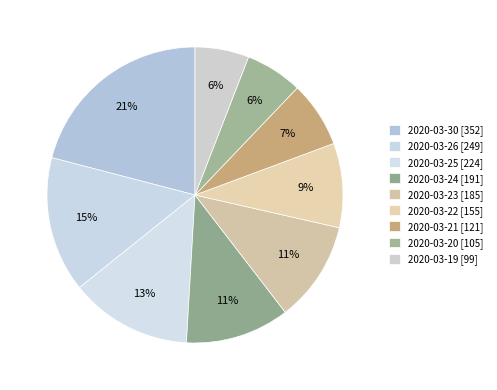

What percentage is the 2020-03-23 slice, to the nearest percent?

11%